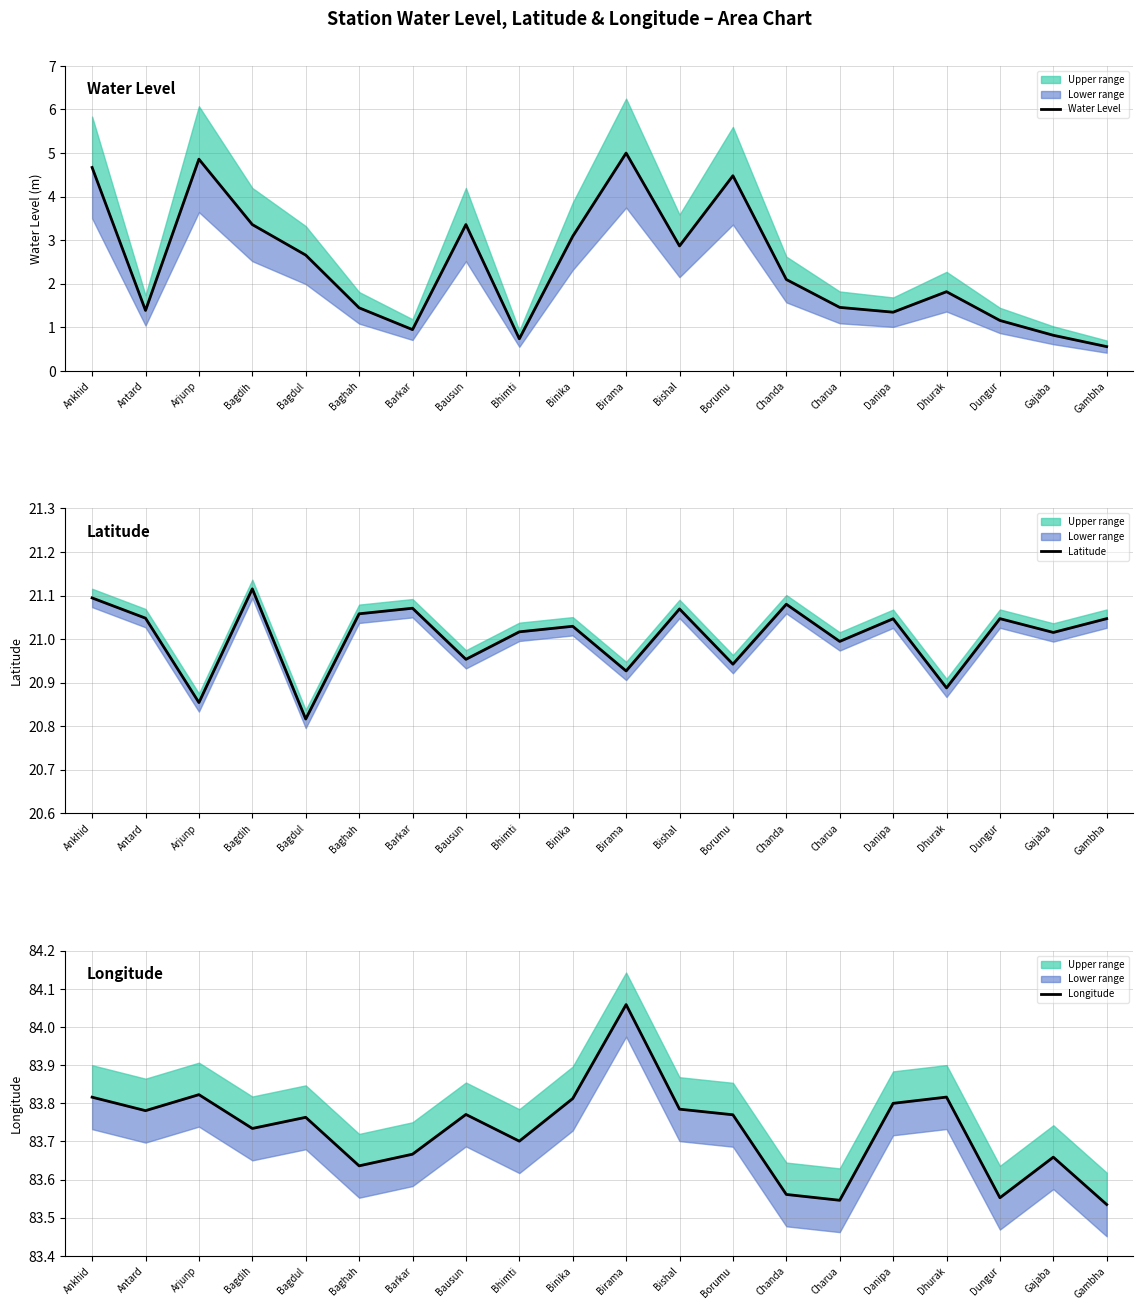

At which category is the sum across all series the highest?

Birama